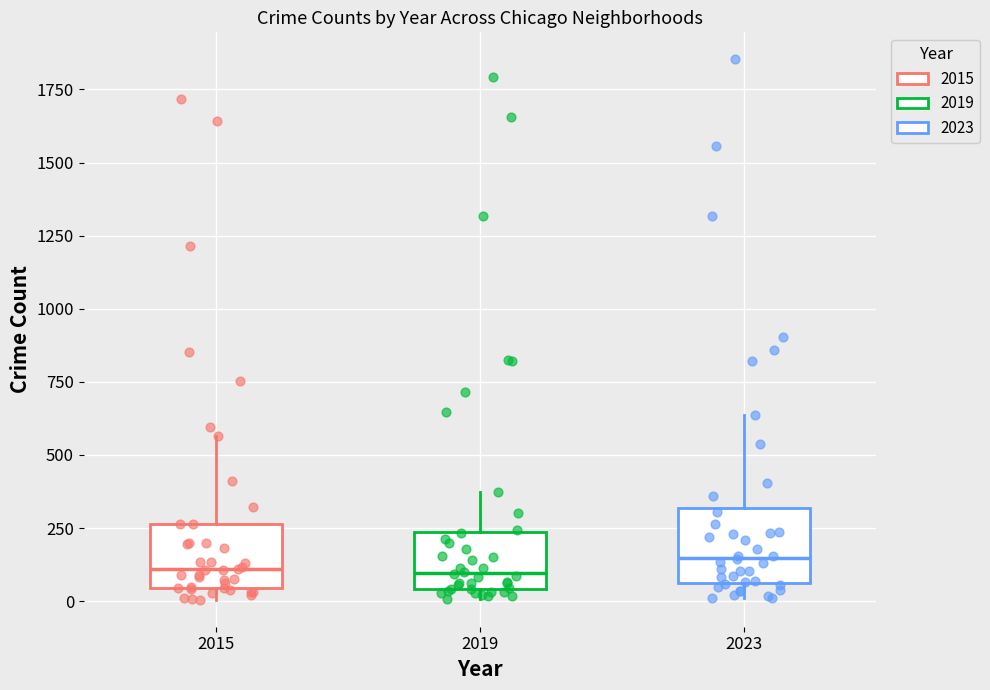

Reading left to right, transcribe this box plot: for each box, give where its median line is, the range the box spans, and where its two whiskers end, as read against the y-axis. The values are not printed on the chart, so give them approximately, as read against the axis.

2015: median 100, box 50 to 250, whiskers 0 to 550
2019: median 100, box 50 to 250, whiskers 0 to 400
2023: median 150, box 50 to 300, whiskers 0 to 650